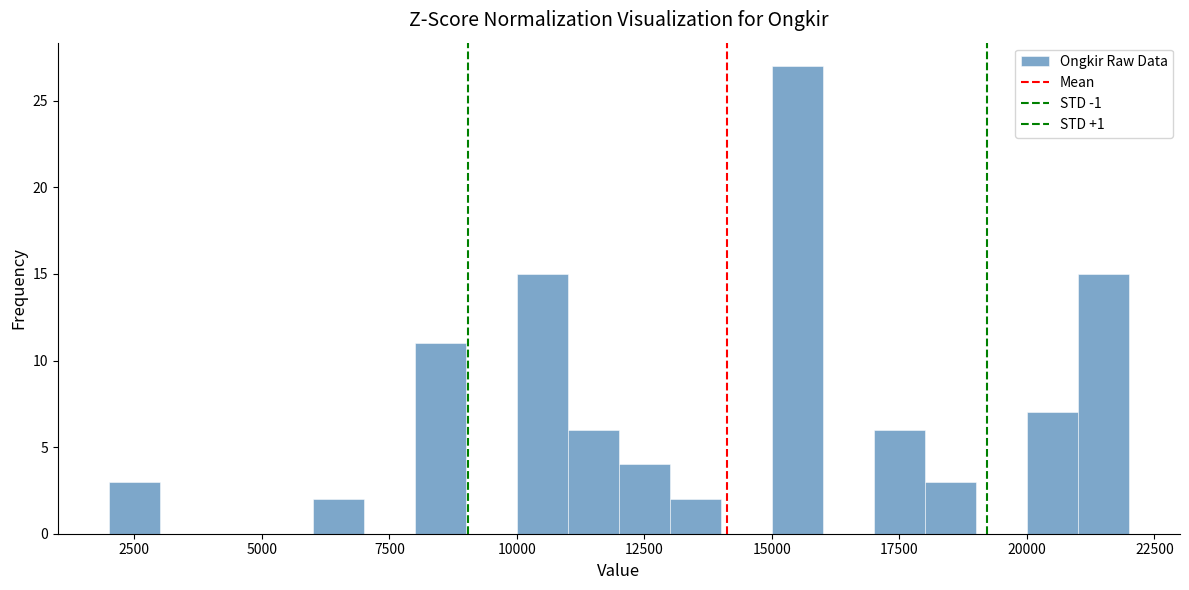

Around what value on the x-axis is the tallest bar? Give the approximate position of its centre, as read against the axis.

15500